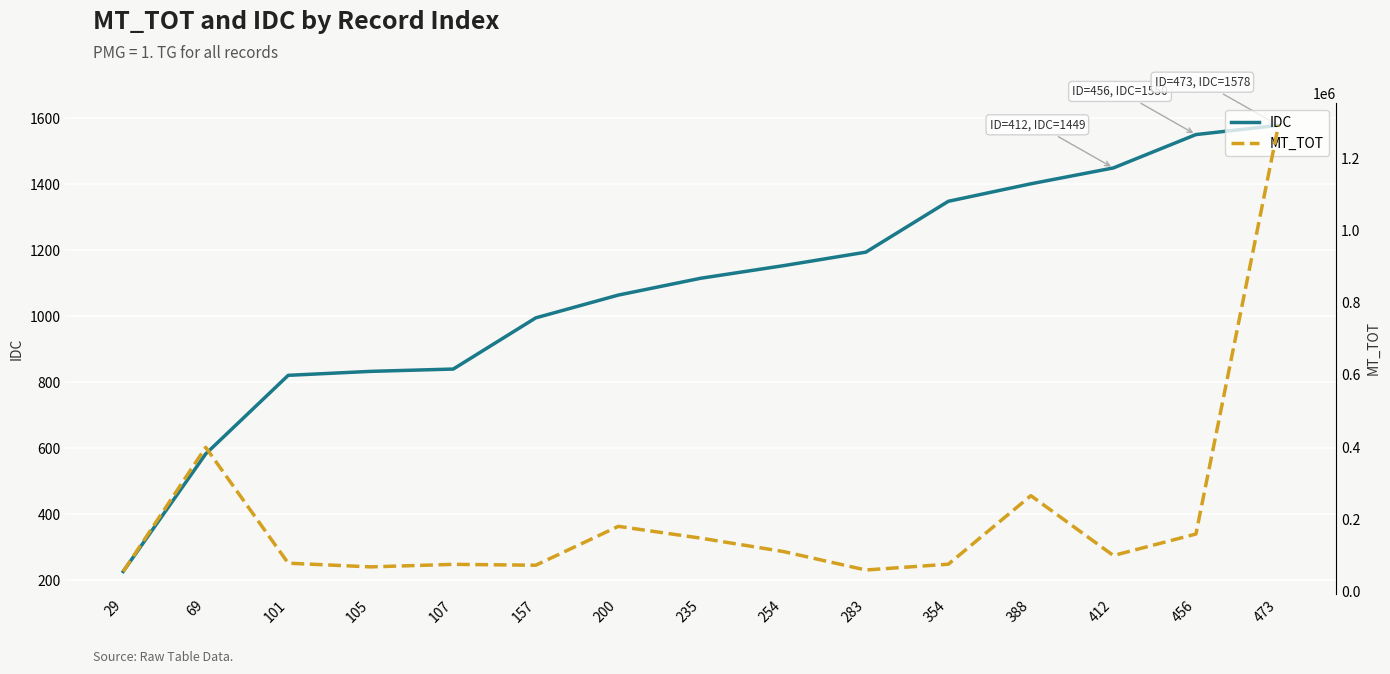

At which label is MT_TOT closest to 672959?

69